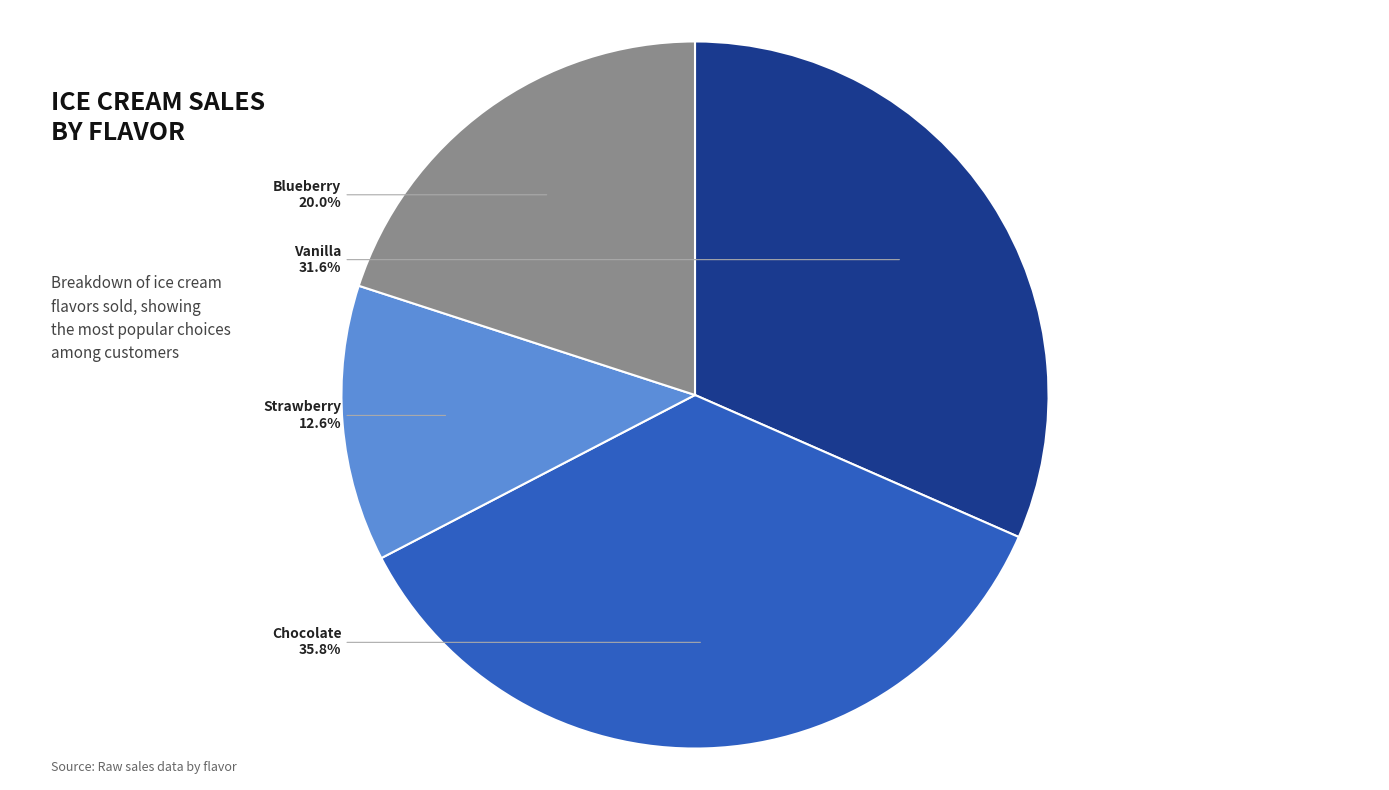

What percentage is the Blueberry slice, to the nearest percent?

20%